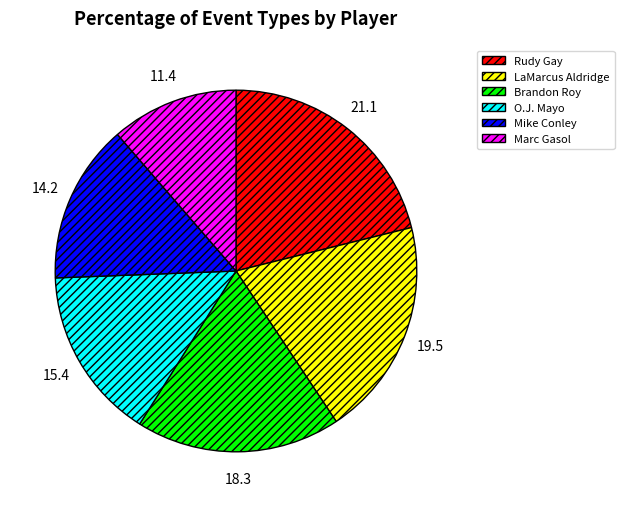

Does any single category account for the majority?

No